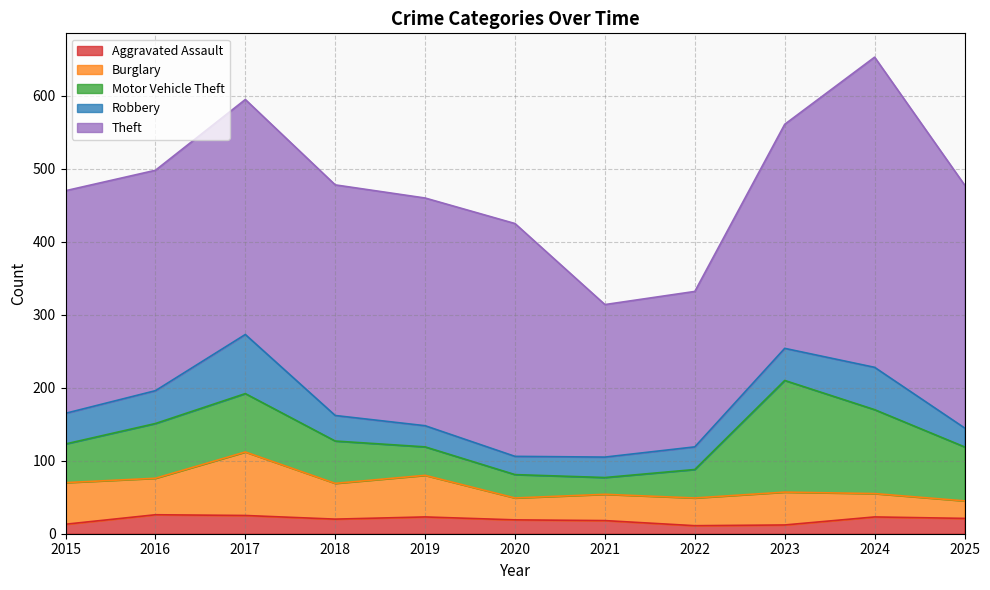

The value of Robbery at 2016 is 45. True or false?

True